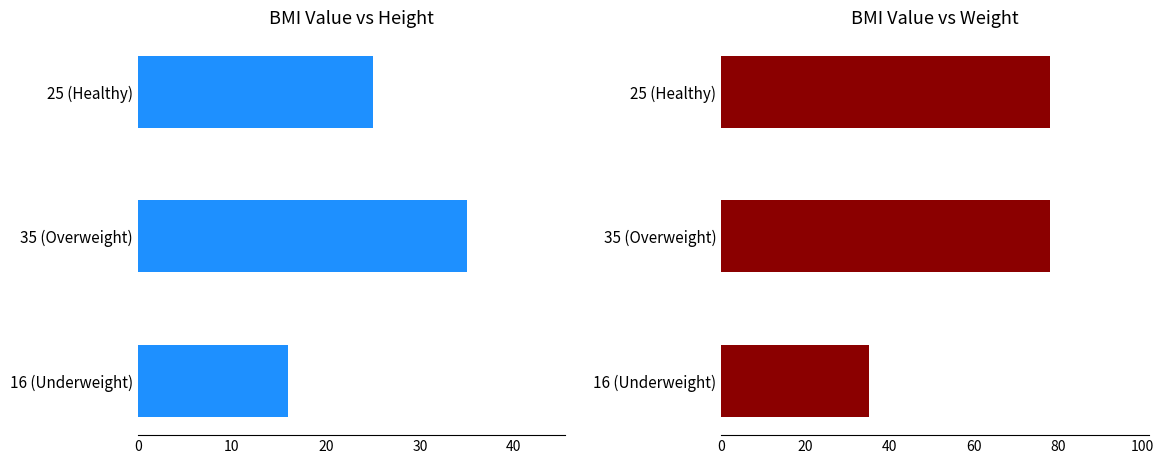

Which series has the largest total across all categories?

Weight